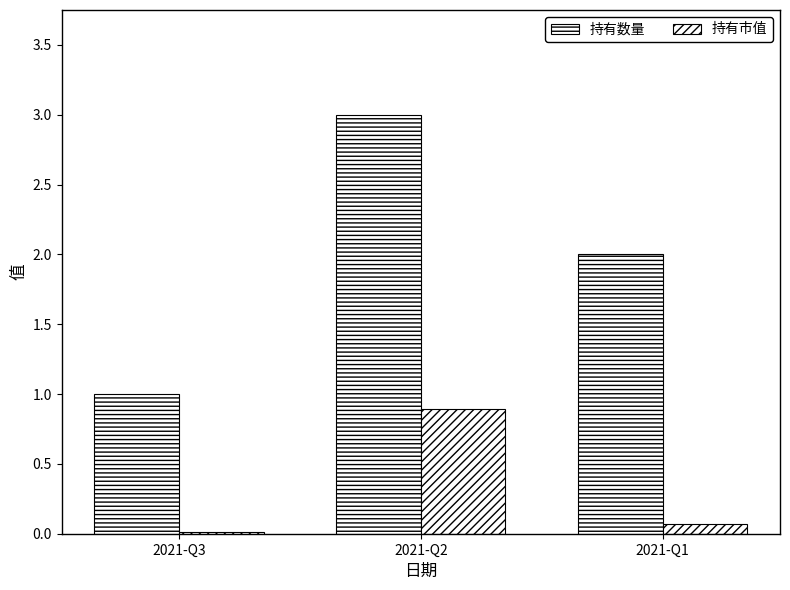

What is the total value across all series at 2021-Q1?

2.1